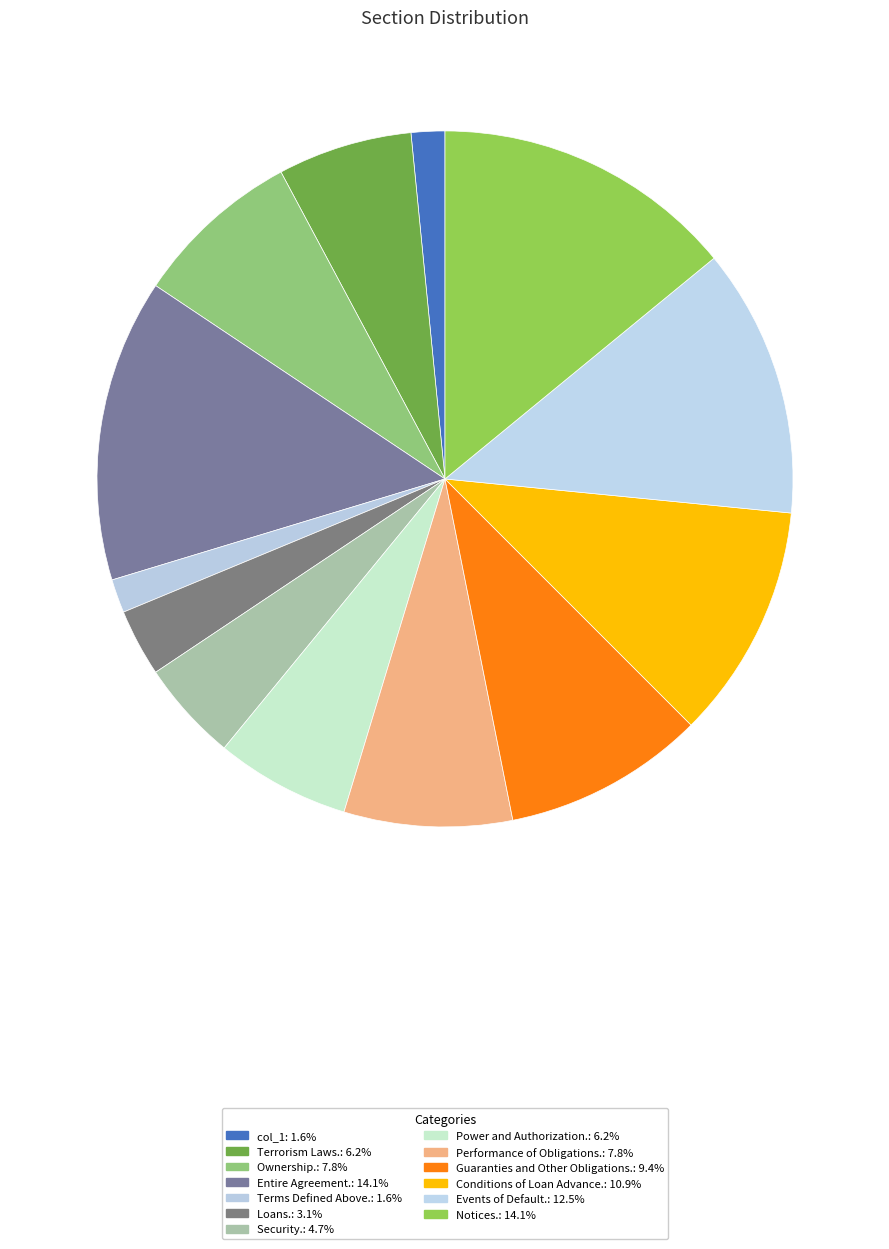

Count the number of slices in the pie.

13